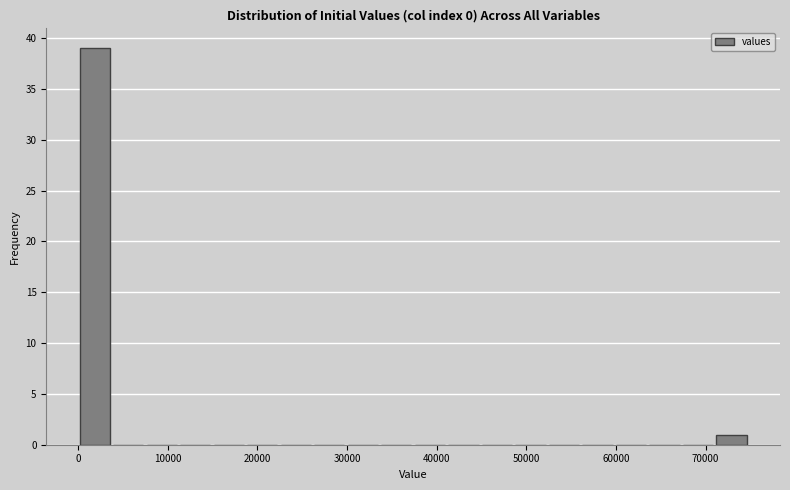

Read against the x-axis, roughly where is the centre of the tallest bar?

2000